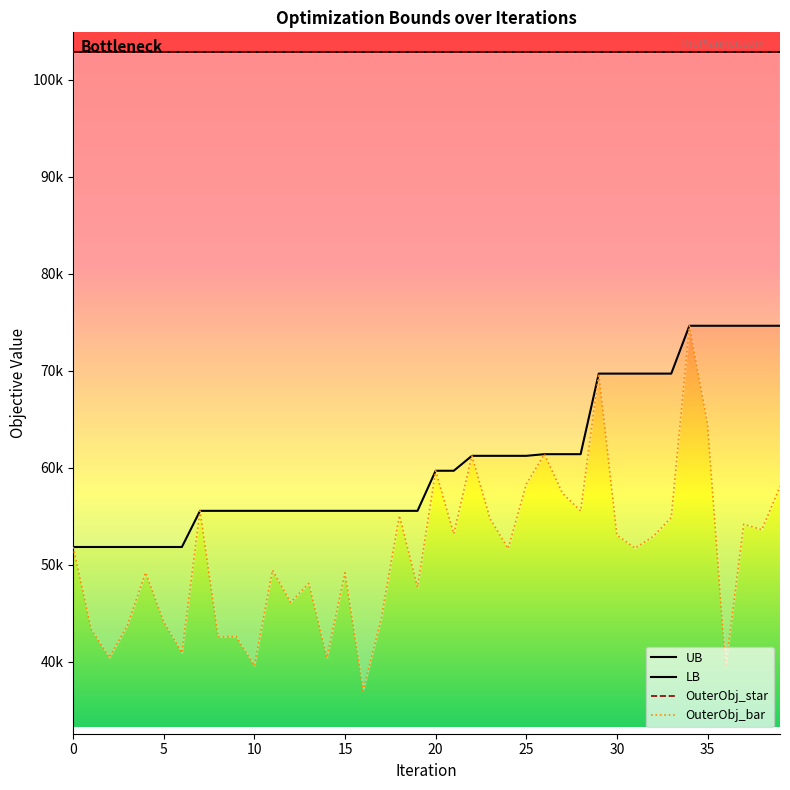

Reading left to right, what are all the values shown in this chart?

LB: 51824	51824	51824	51824	51824	51824	51824	55551	55551	55551	55551	55551	55551	55551	55551	55551	55551	55551	55551	55551	59684	59684	61223	61223	61223	61223	61394	61394	61394	69699	69699	69699	69699	69699	74631	74631	74631	74631	74631	74631
OuterObj_bar: 51824	43338	40424	43763	49189	44105	40907	55551	42552	42592	39570	49437	46116	48066	40428	49164	37015	44460	55072	47677	59684	53181	61223	54760	51649	58306	61394	57357	55542	69699	53057	51707	52900	54868	74631	64488	39483	54167	53606	58060